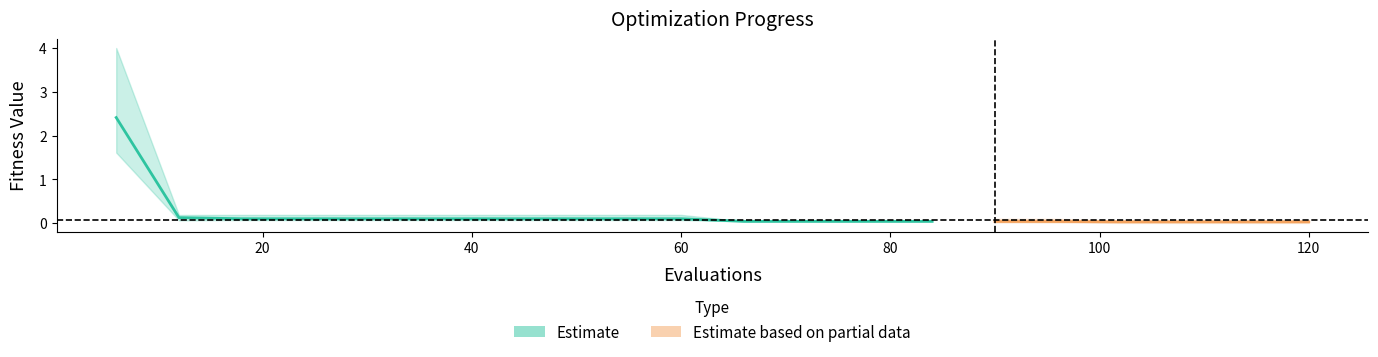

What is the greatest value displayed?

4.0